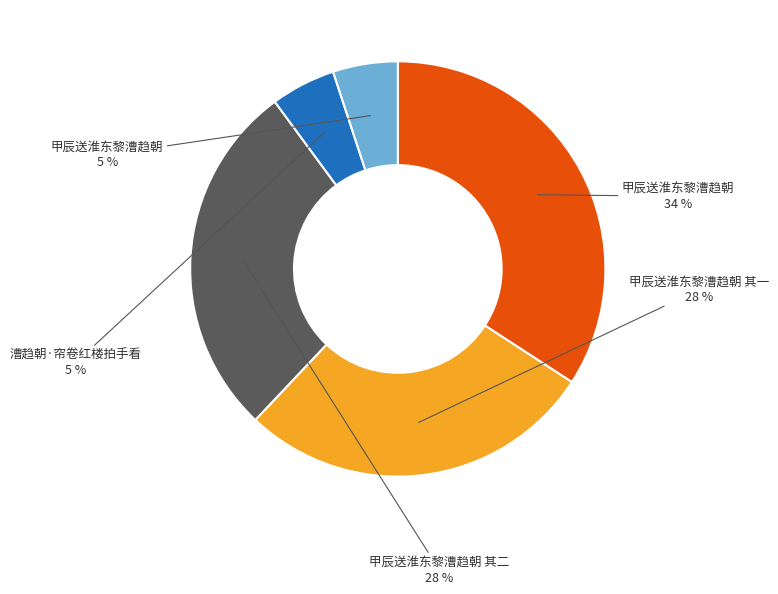

Is there a majority slice in this chart?

No